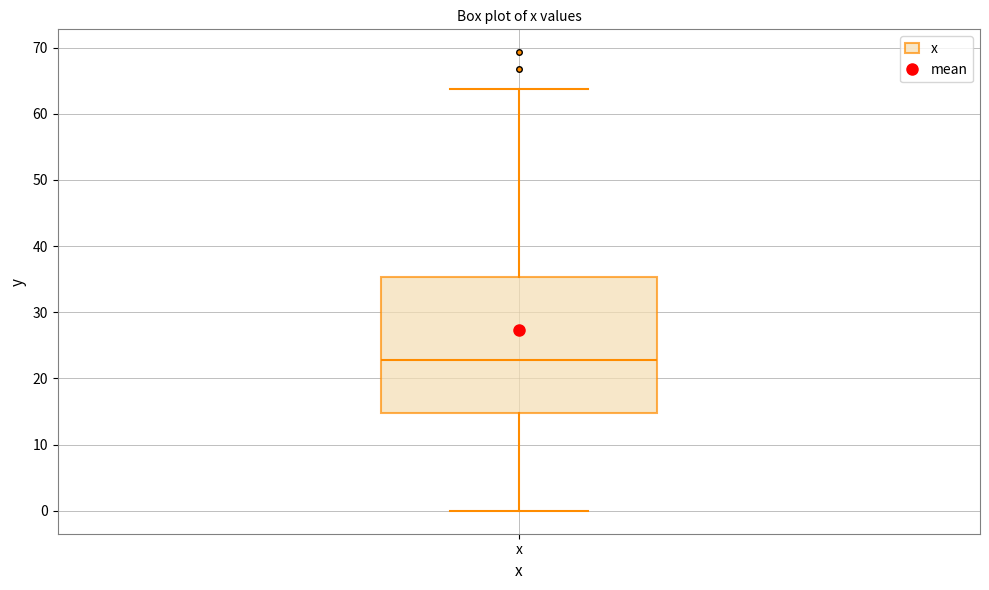

Where does the median line of the box for x sit on the y-axis? The values are not printed on the chart, so give them approximately, as read against the axis.

23